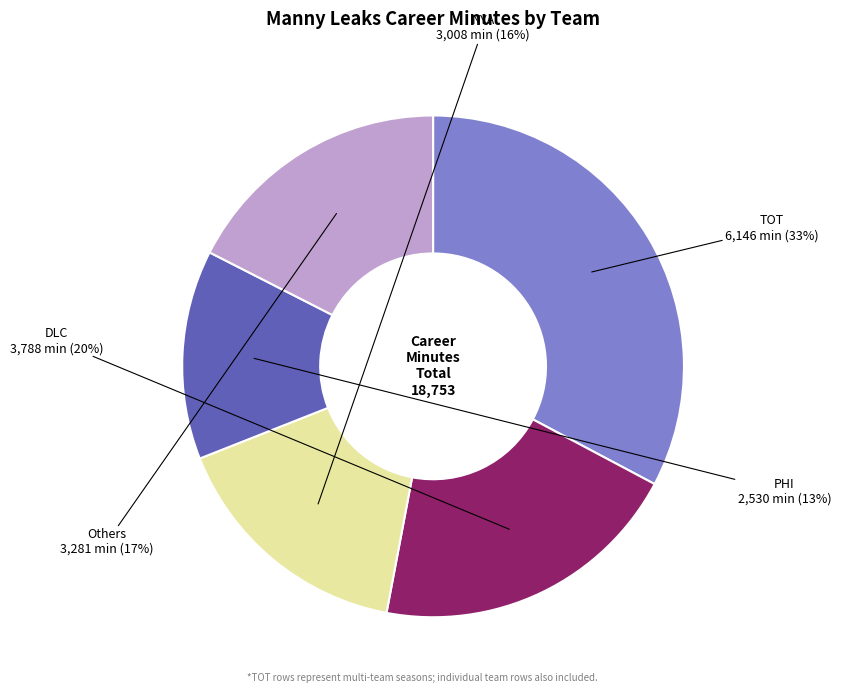

Is there any slice that represents more than half of the pie?

No